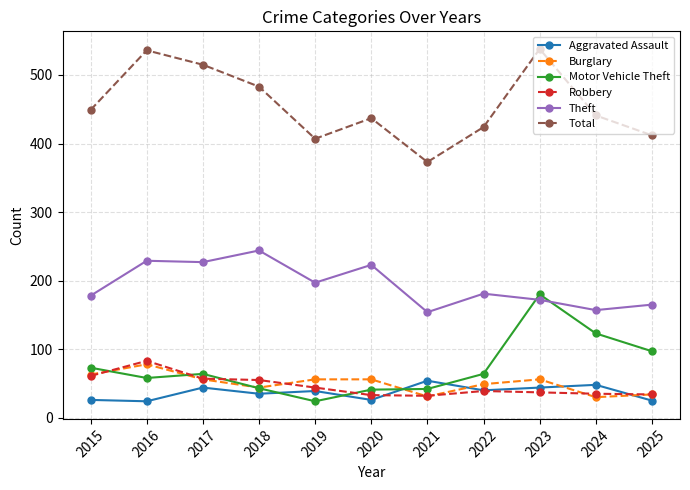

What is the highest value of the Robbery series?

83